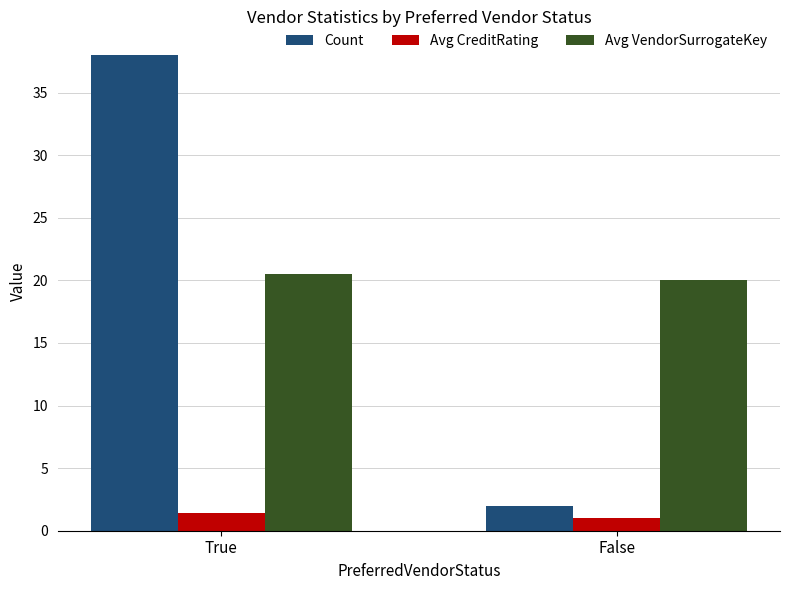

The value of Avg VendorSurrogateKey at True is 13.3. True or false?

False